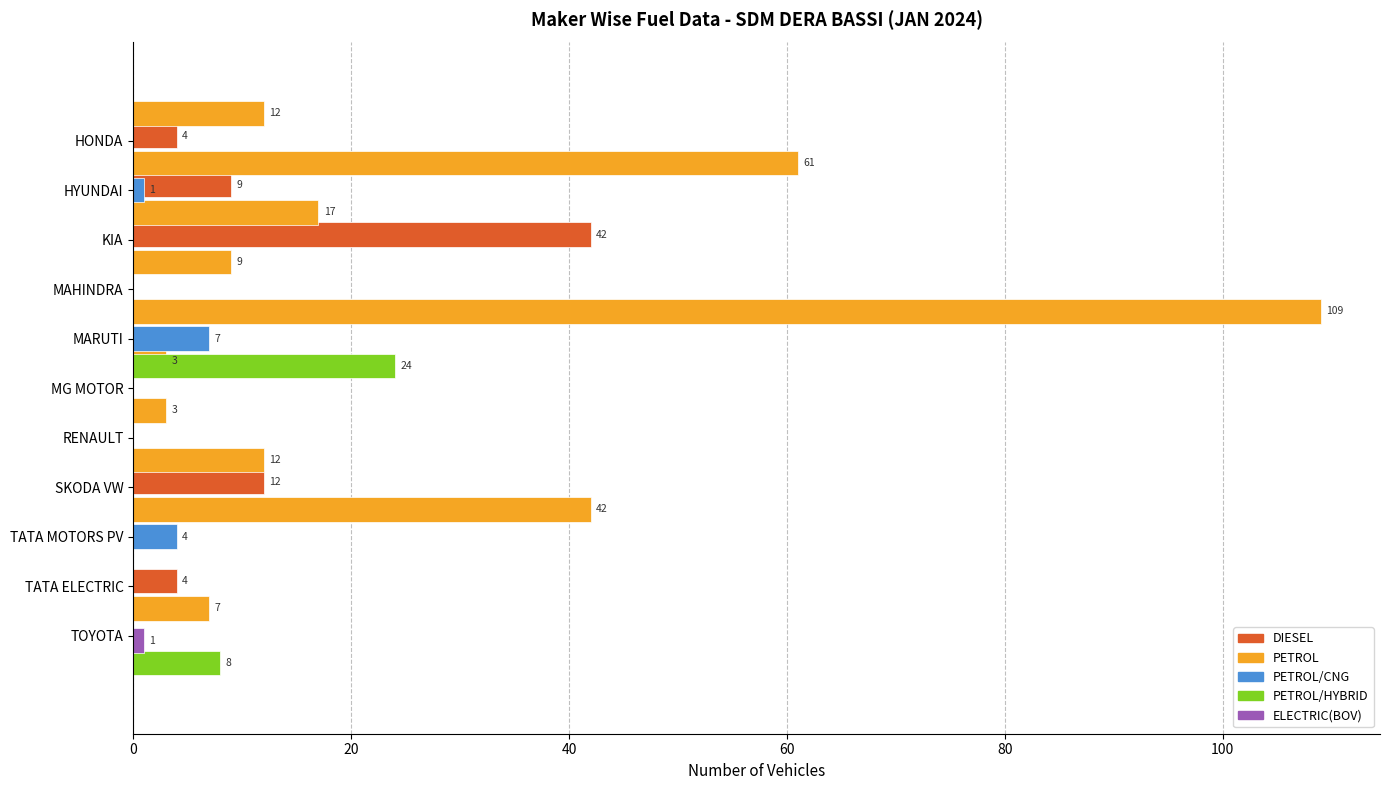

At how many categories does at least one series exceed 100?

1